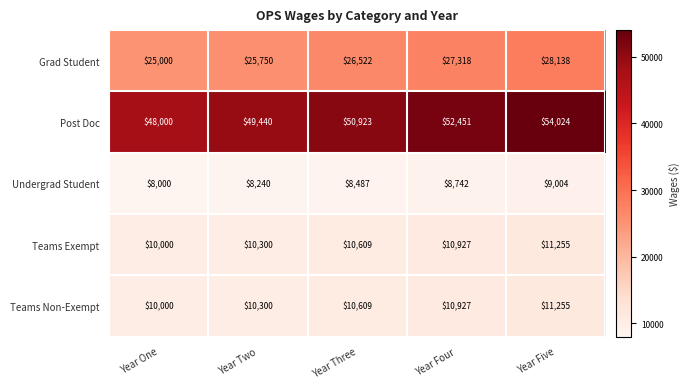

The value of Undergrad Student at Year Two is 8240. True or false?

True